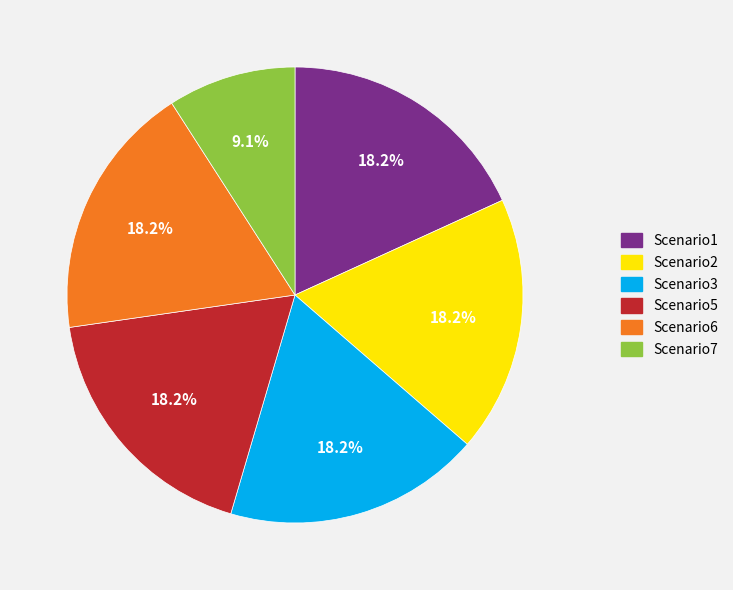

Approximately how many times larger is the value at Scenario2 compared to Scenario7?

2.0